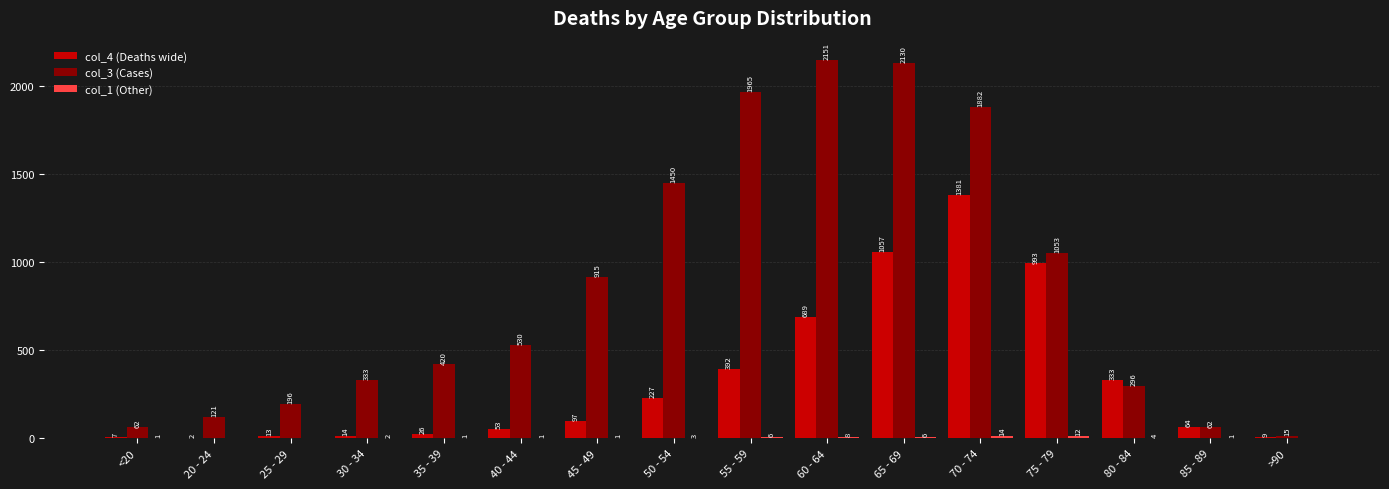

At which category is the sum across all series the highest?

70 - 74